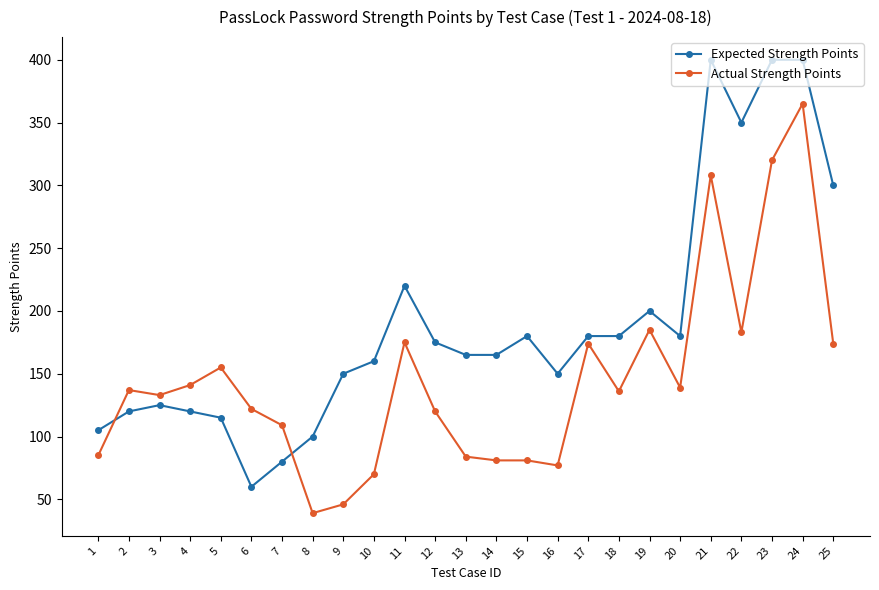

At 12, list the series in order from smallest to largest.

Actual Strength Points, Expected Strength Points